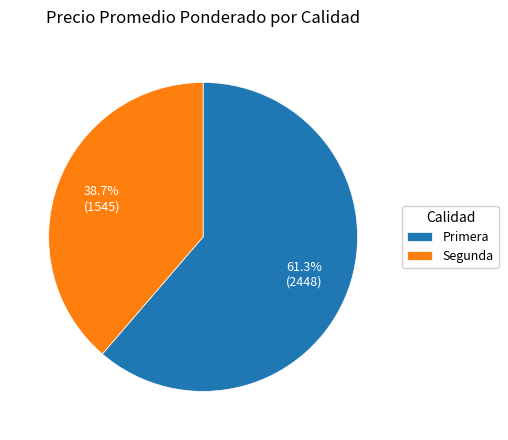

Does Primera represent more than half of the total?

Yes